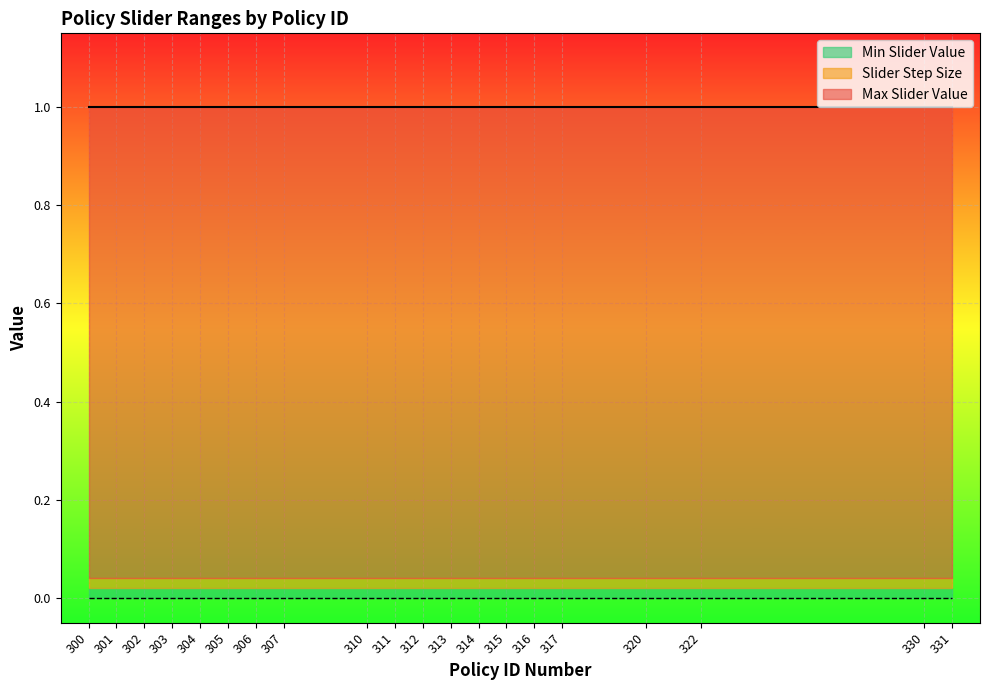

Rank the categories by Max Slider Value value from lowest to highest.

300, 301, 302, 303, 304, 305, 306, 307, 310, 311, 312, 313, 314, 315, 316, 317, 320, 322, 330, 331